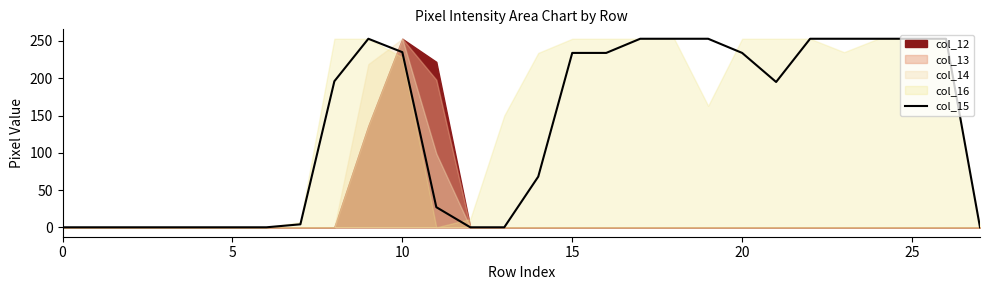

What is the label of the 27th point from the left?

26